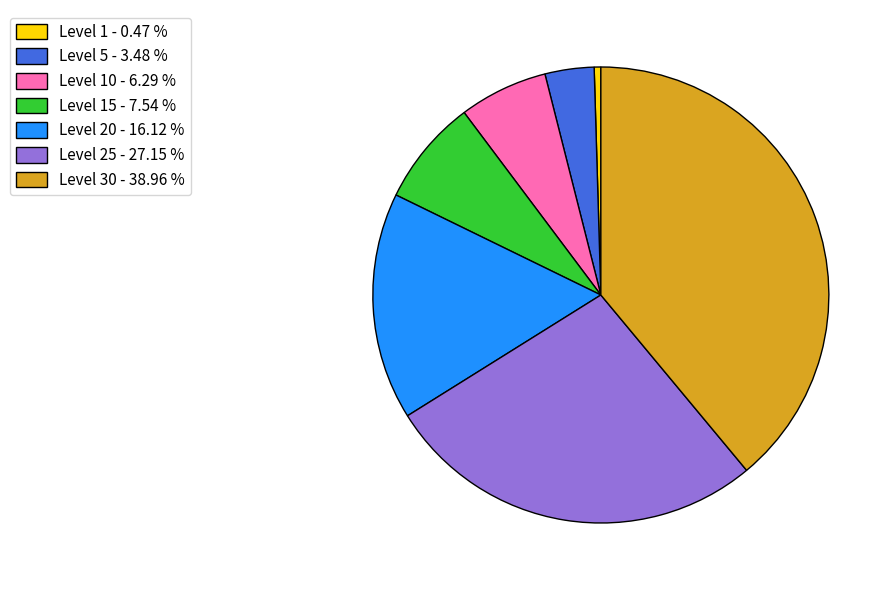

Does Level 1 - 0.47 % represent more than half of the total?

No